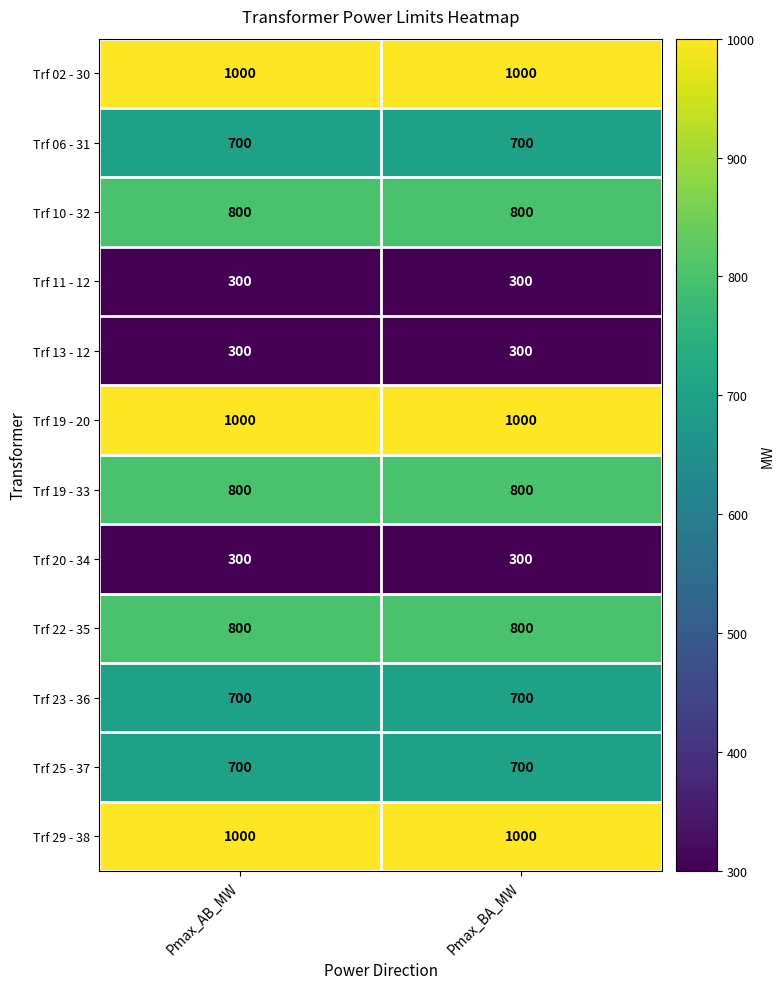

What is the minimum value shown in the chart?

300